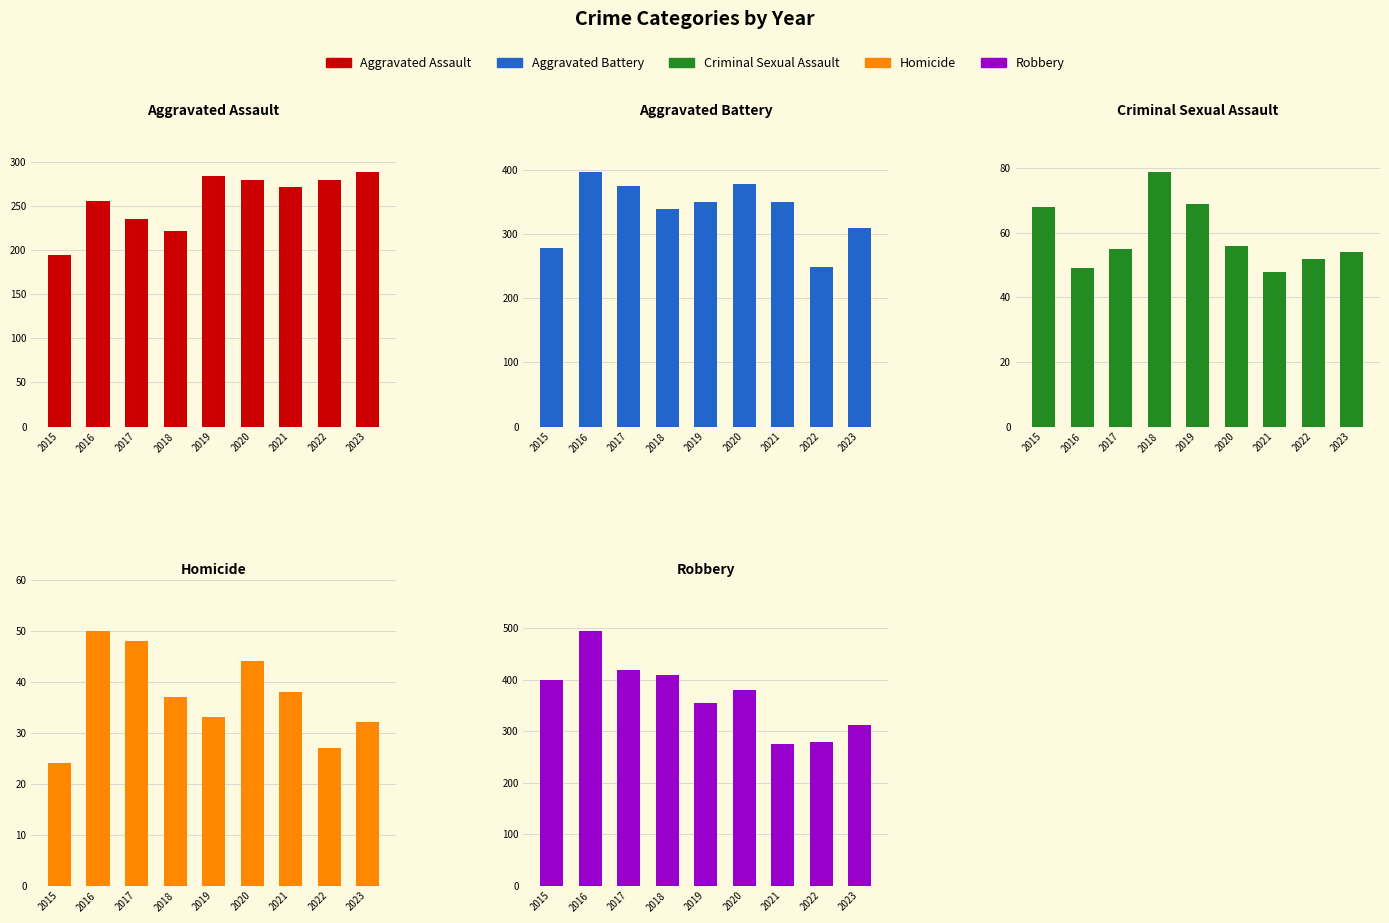

How many groups of bars are there?

9